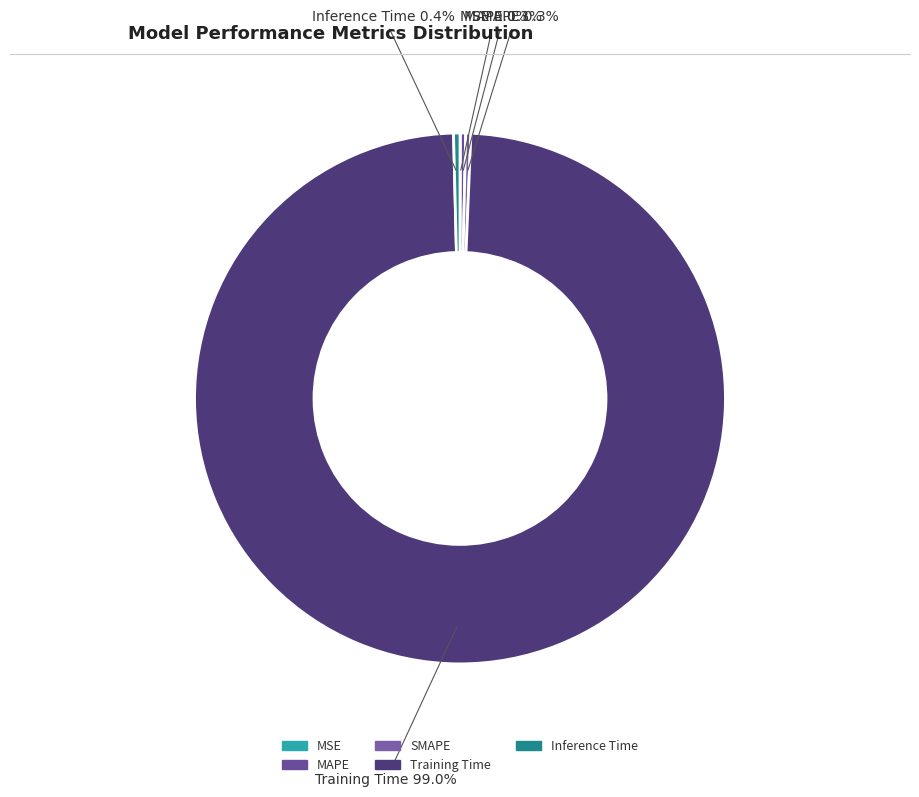

Is the sum of MAPE and Inference Time greater than half?

No